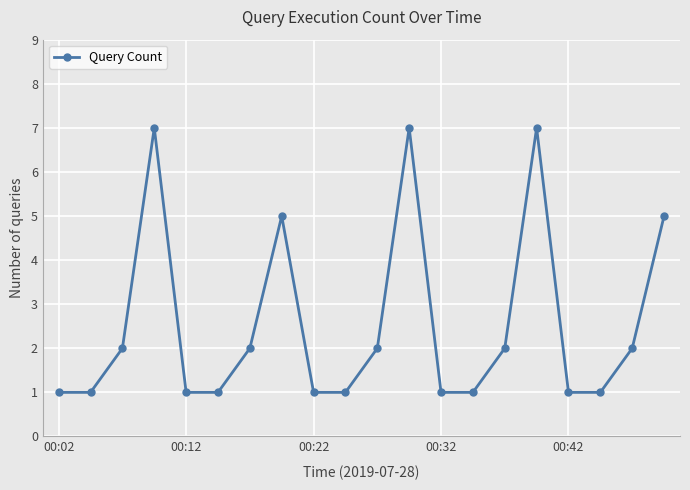

Reading left to right, extract all data points from this chart.

1	1	2	7	1	1	2	5	1	1	2	7	1	1	2	7	1	1	2	5